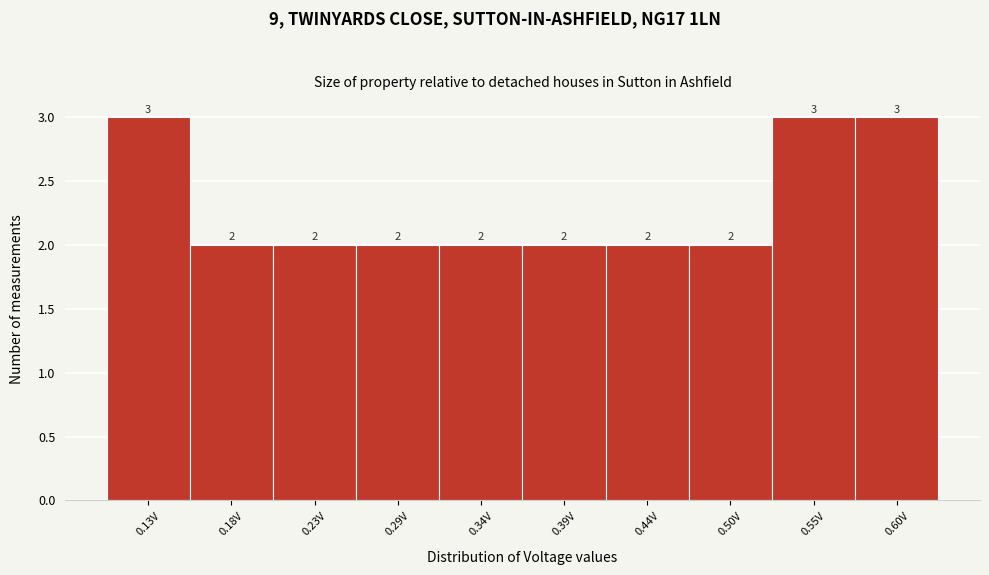

Reading left to right, list every bar in this chart as the range it spans on the x-axis followed by its height. The bar edges are not printed on the chart, so give them approximately, as read against the axis.

0.10 to 0.15: 3
0.15 to 0.21: 2
0.21 to 0.26: 2
0.26 to 0.31: 2
0.31 to 0.36: 2
0.36 to 0.42: 2
0.42 to 0.47: 2
0.47 to 0.52: 2
0.52 to 0.58: 3
0.58 to 0.63: 3